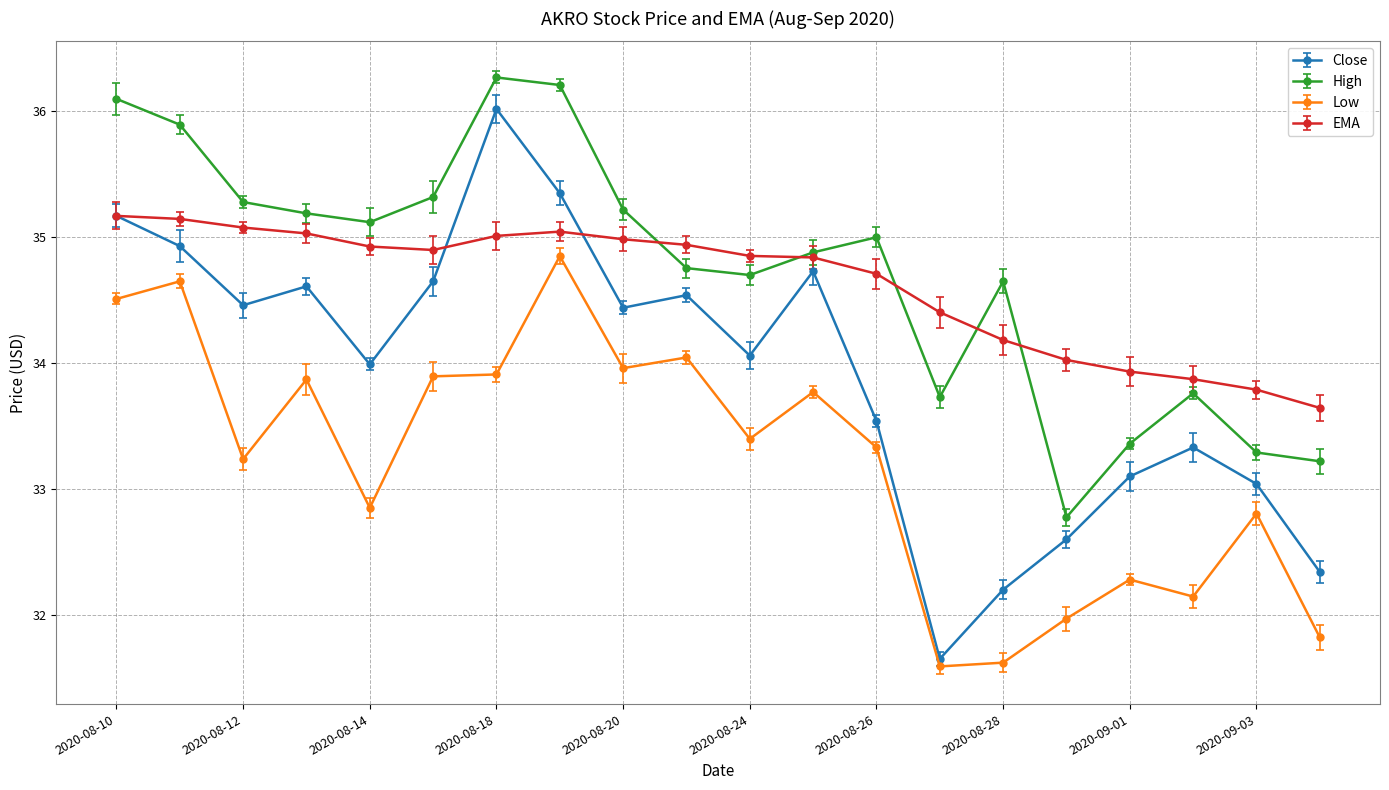

True or false: Close and High cross at least once.

False